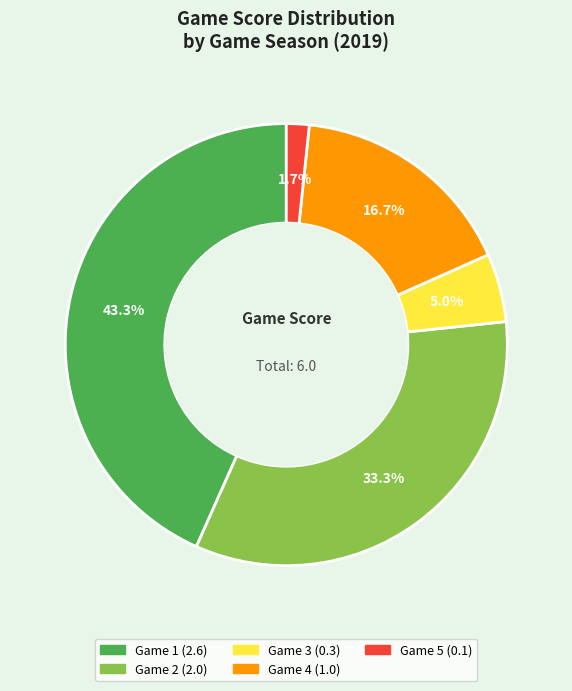

Is there any slice that represents more than half of the pie?

No